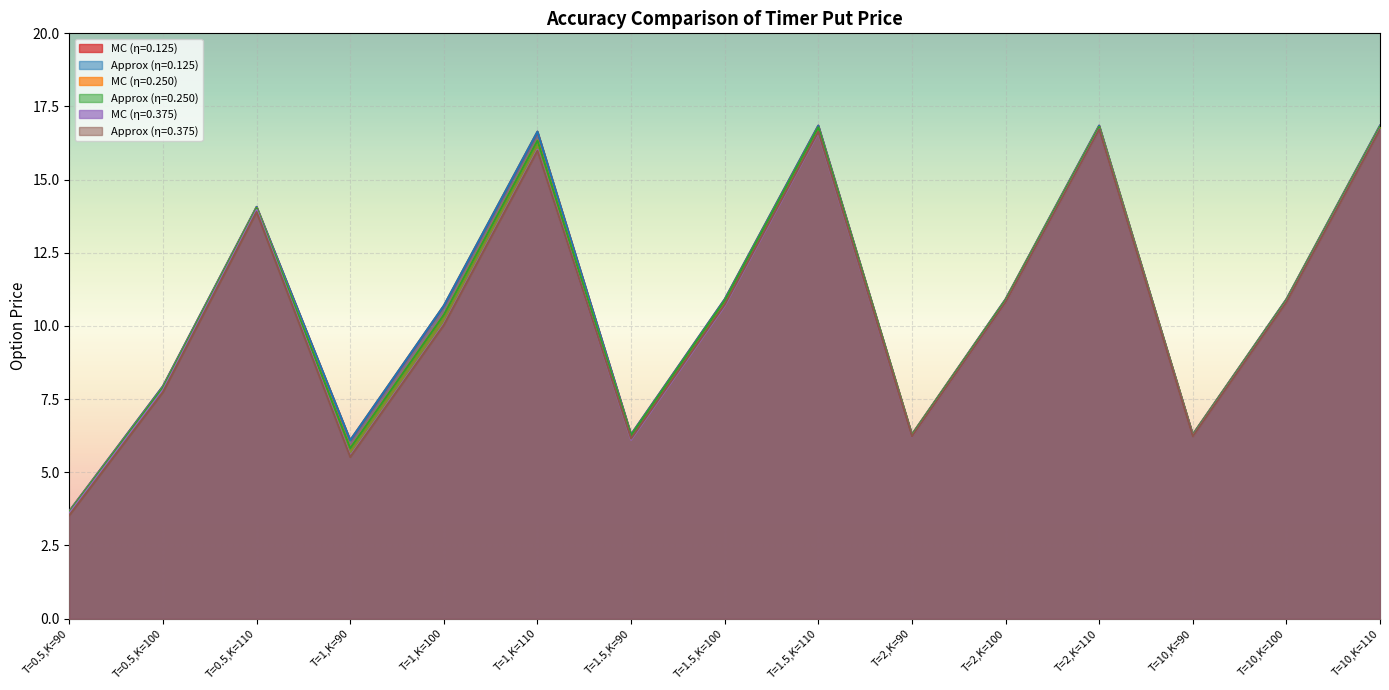

At which category is the sum across all series the highest?

T=10,K=110